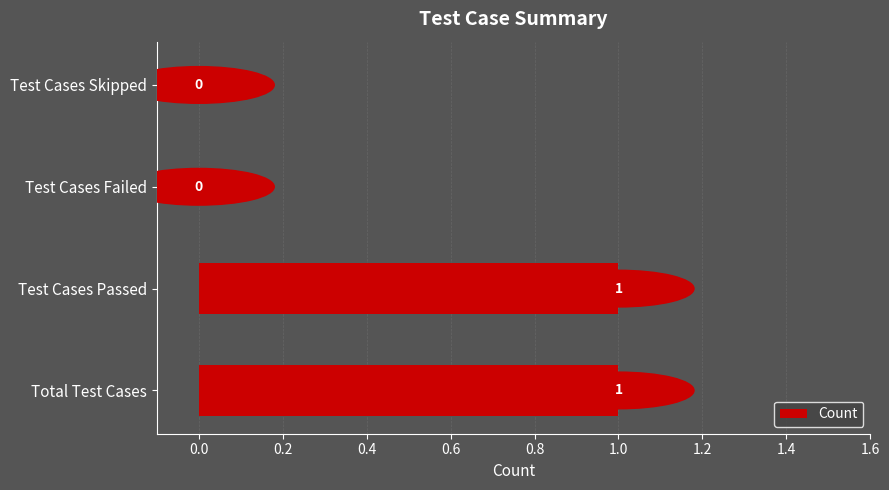

Is it true that the value at Test Cases Failed is 1?

False